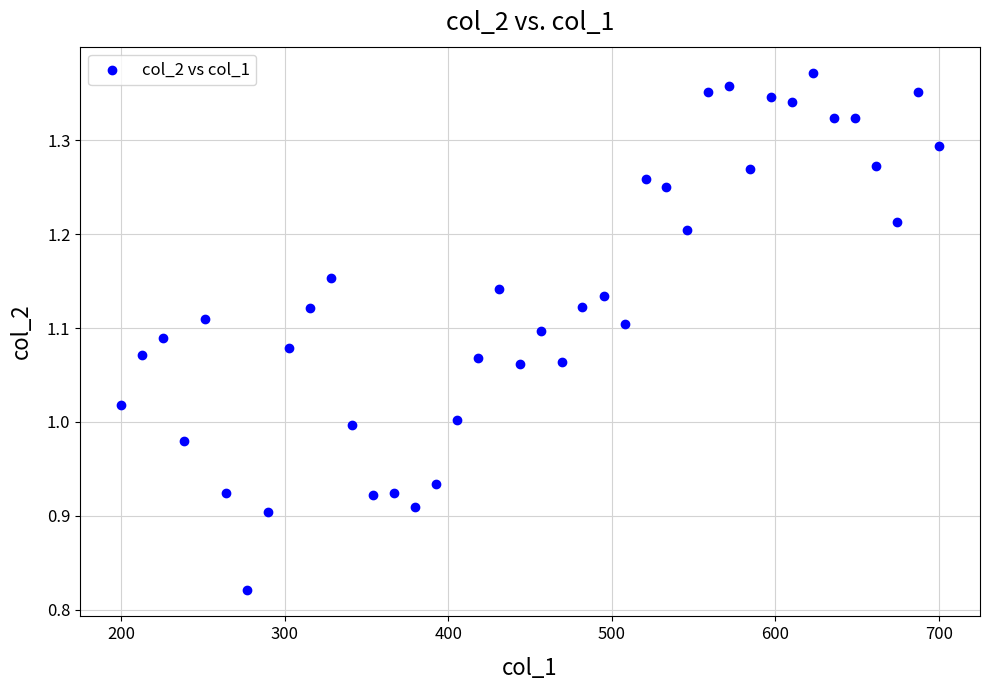

What is the range of X values (max minus min)?

500.0